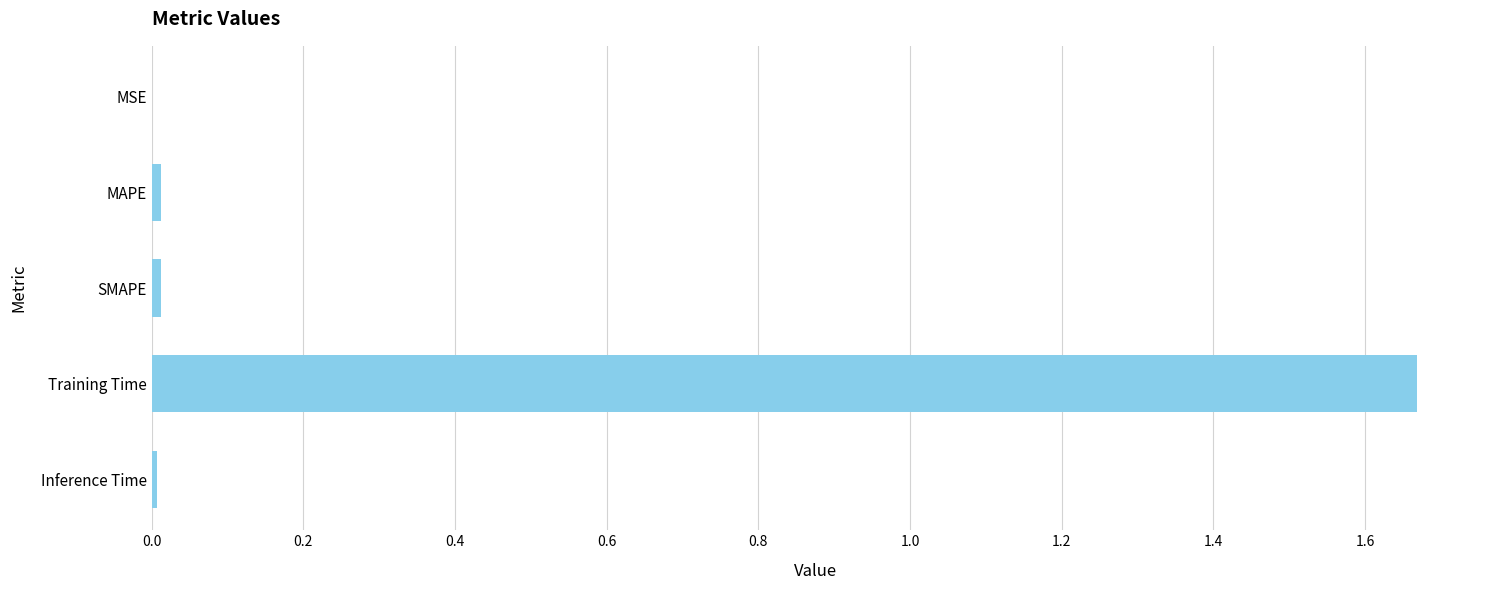

Which category has the highest value across all series?

Training Time